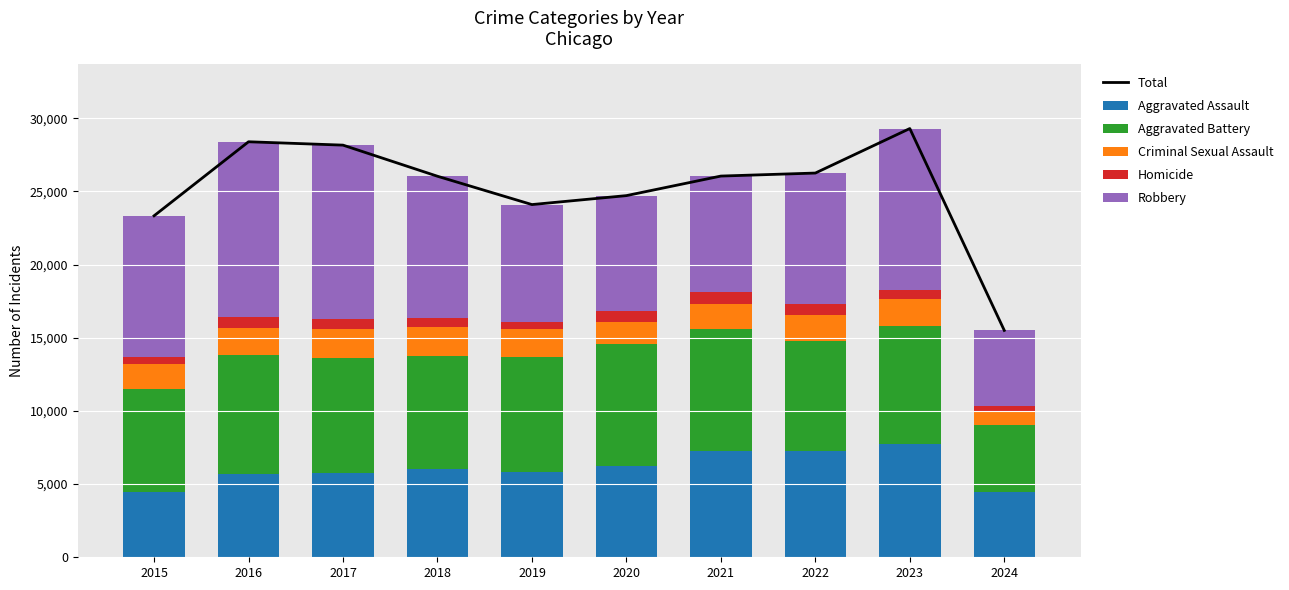

Which has a higher value, 2023 or 2021?

2023